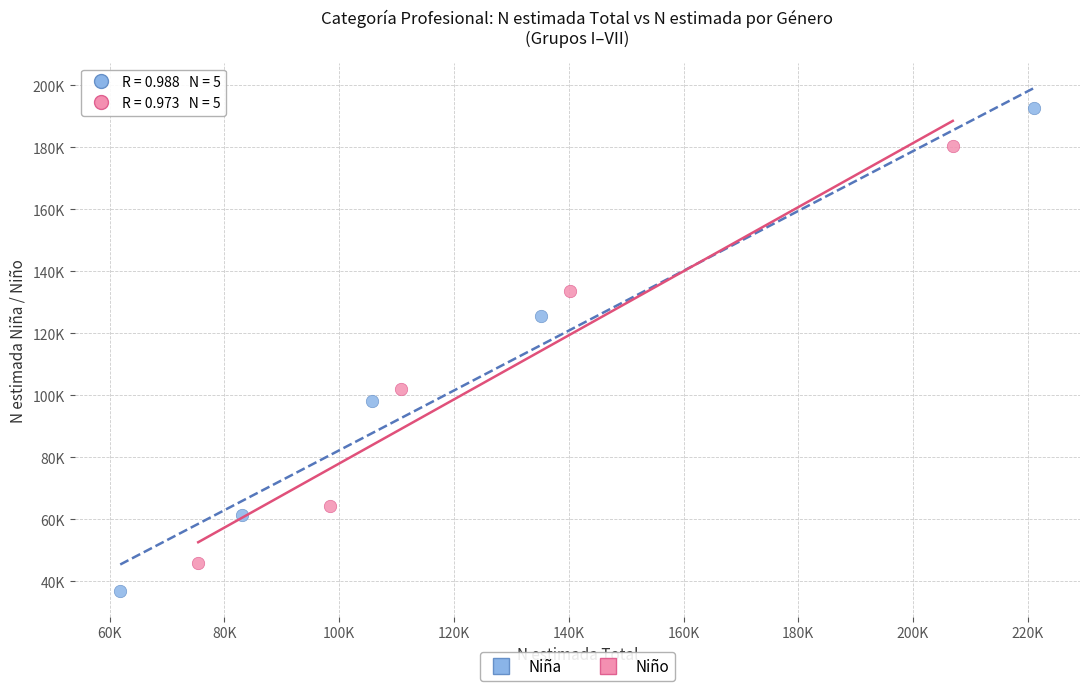

Which series reaches the minimum Y coordinate?

Niña